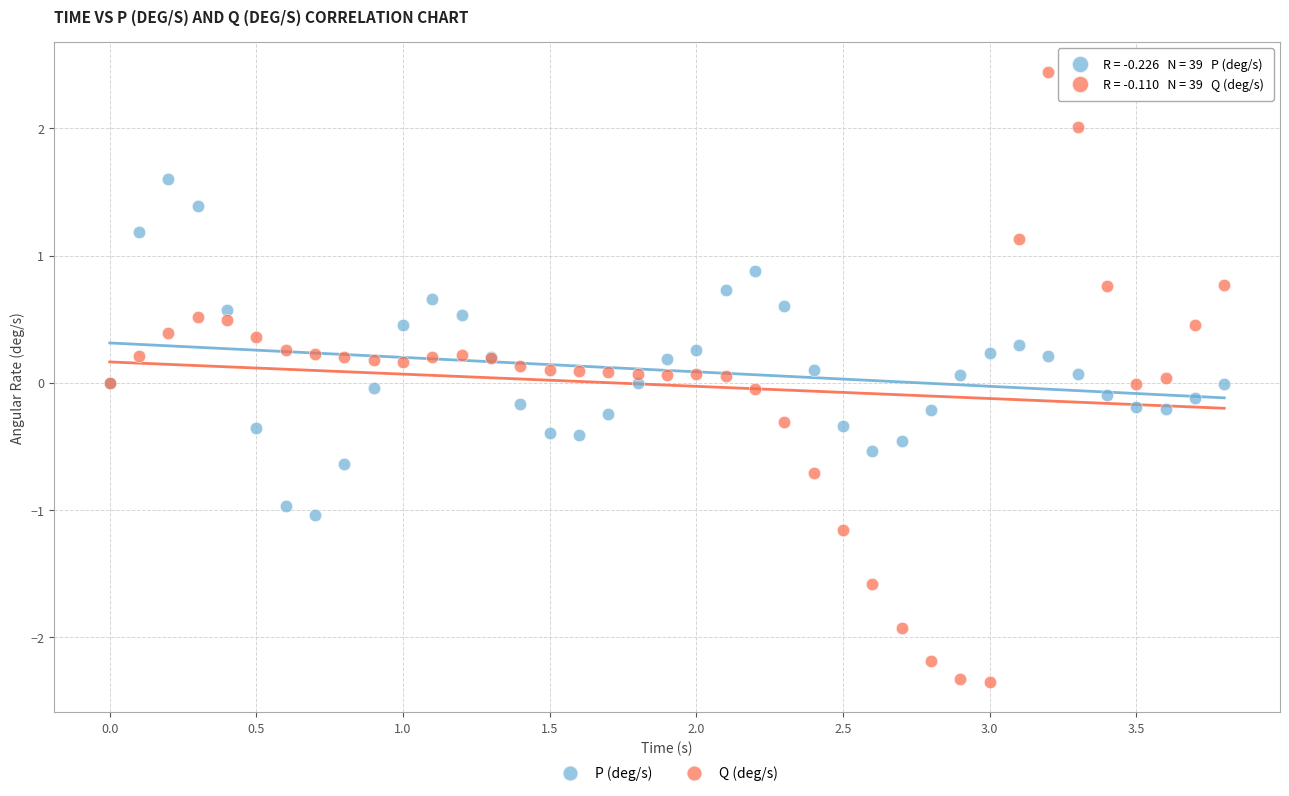

Which series reaches the maximum Y coordinate?

Q (deg/s)